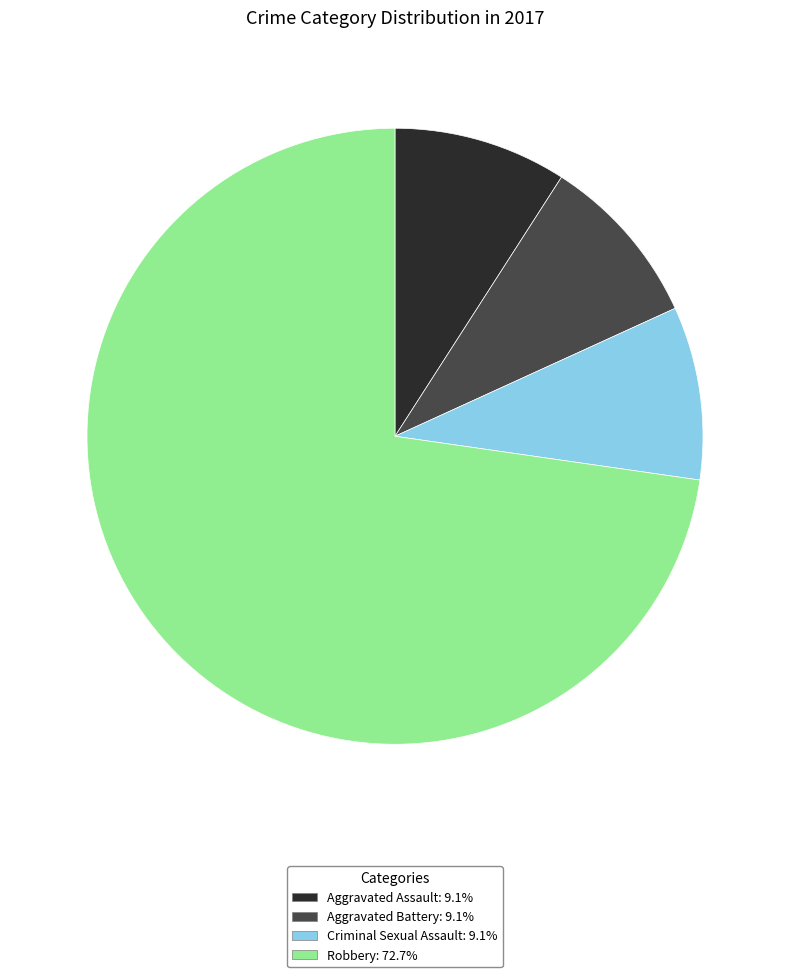

Is there a majority slice in this chart?

Yes